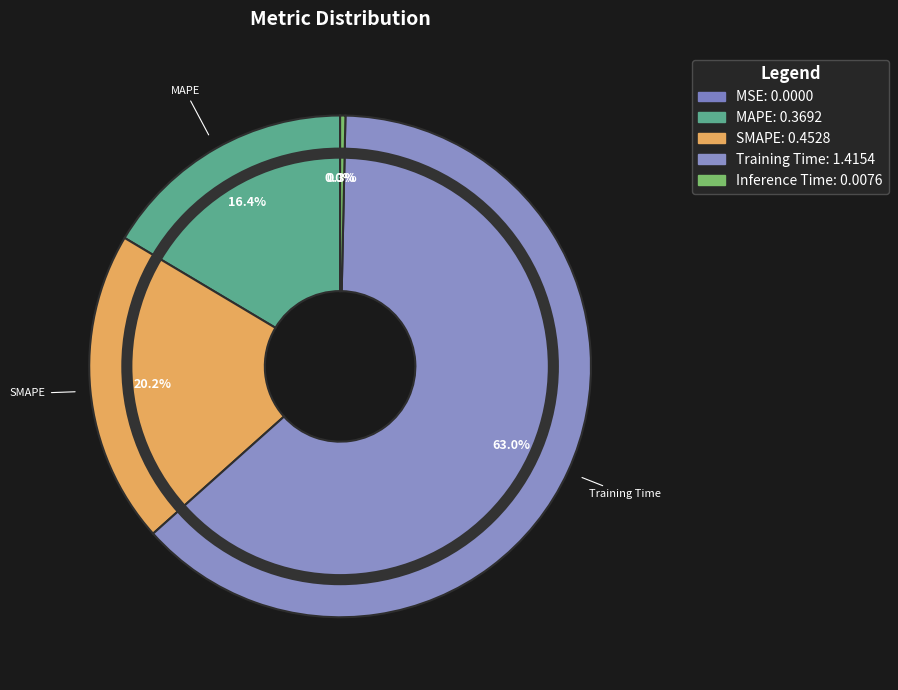

What is the majority slice?

Training Time